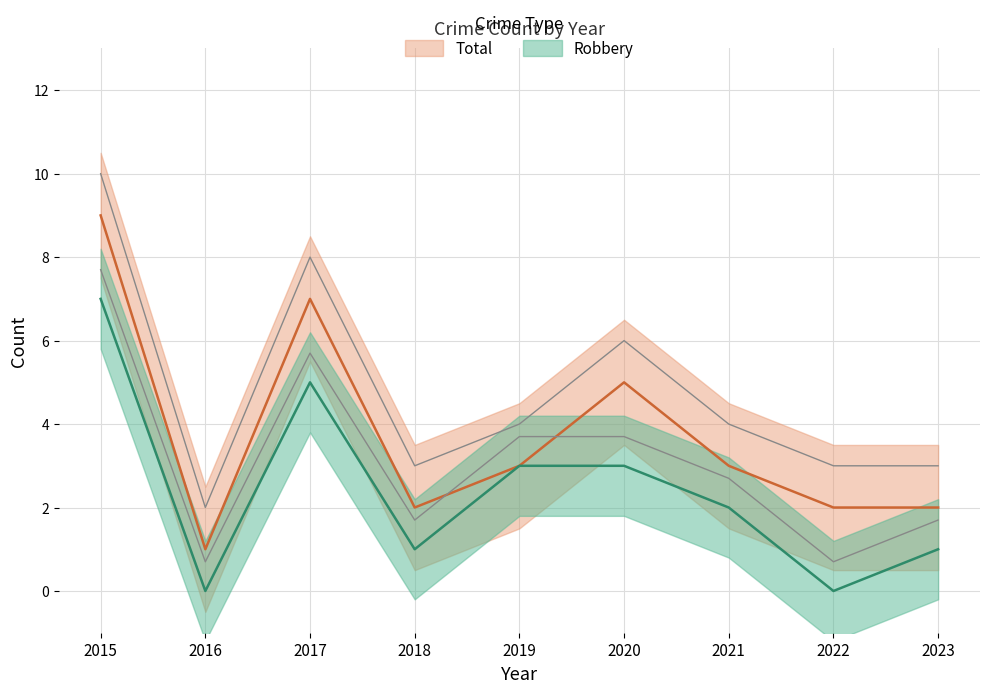

Rank the series at 2018 from lowest to highest value.

Robbery, Total